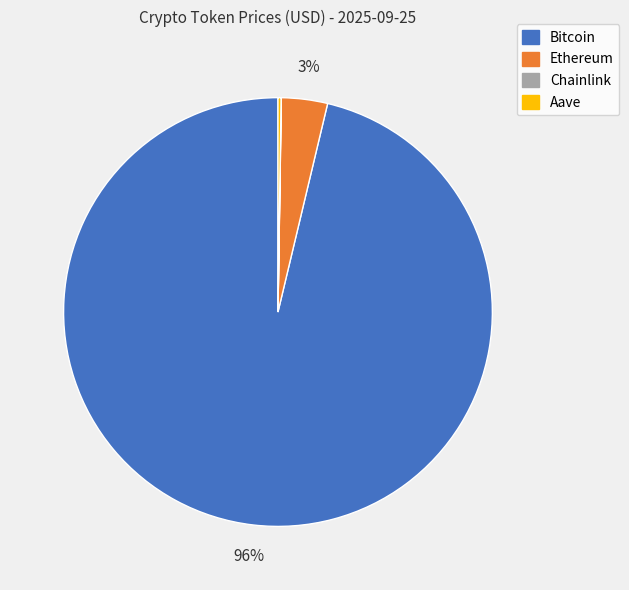

Is it true that Bitcoin is 88% of the pie?

False